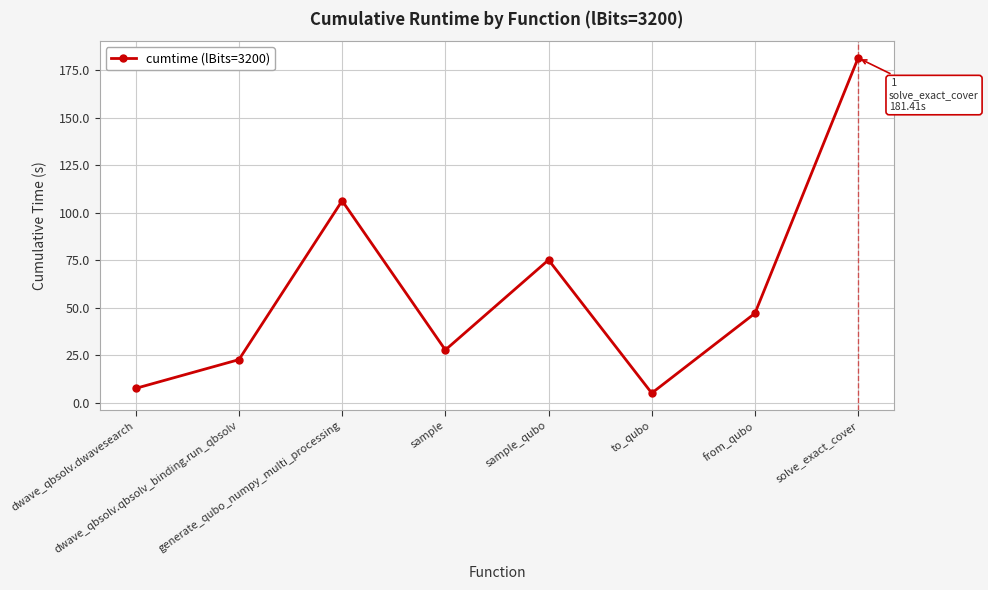

What is the sum of the values at sample_qubo and dwave_qbsolv.qbsolv_binding.run_qbsolv?

97.8